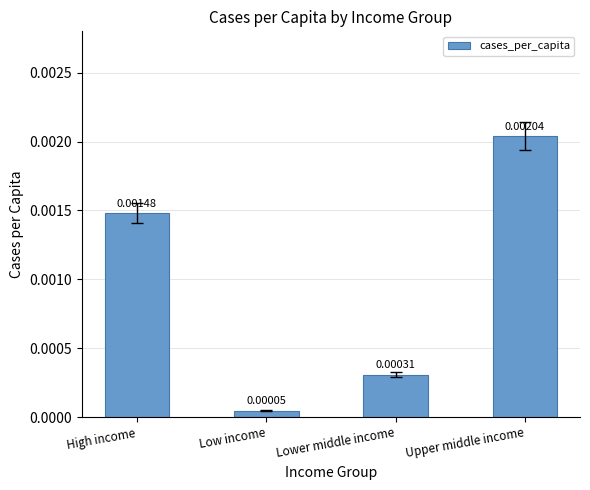

At which label is the value closest to 0?

Low income